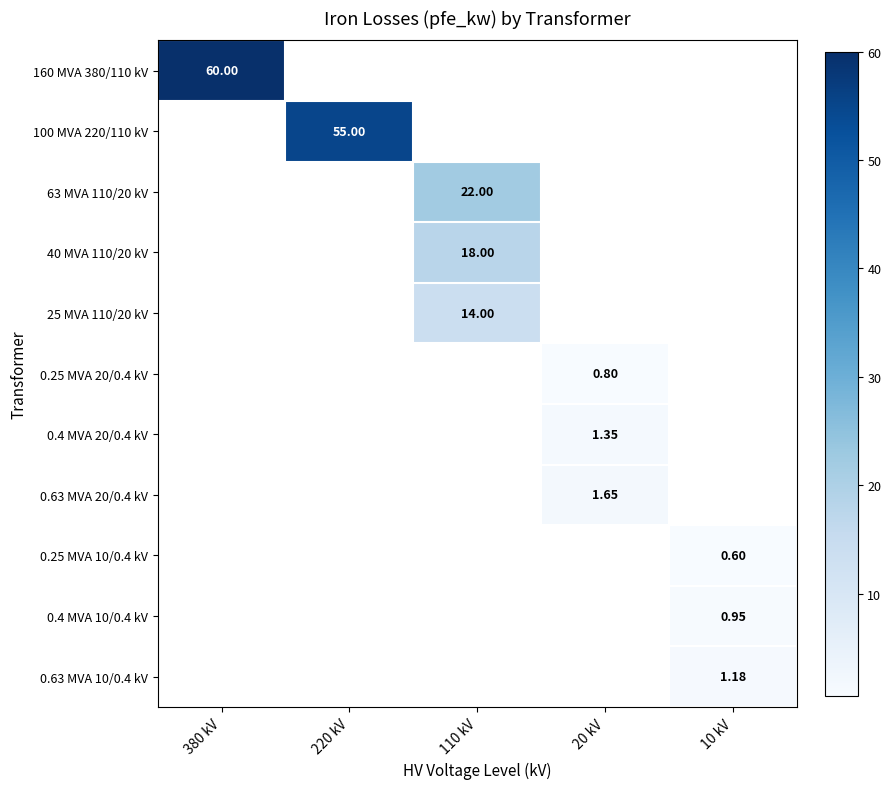

Between 380 kV and 220 kV, which series saw the biggest shift?

160 MVA 380/110 kV